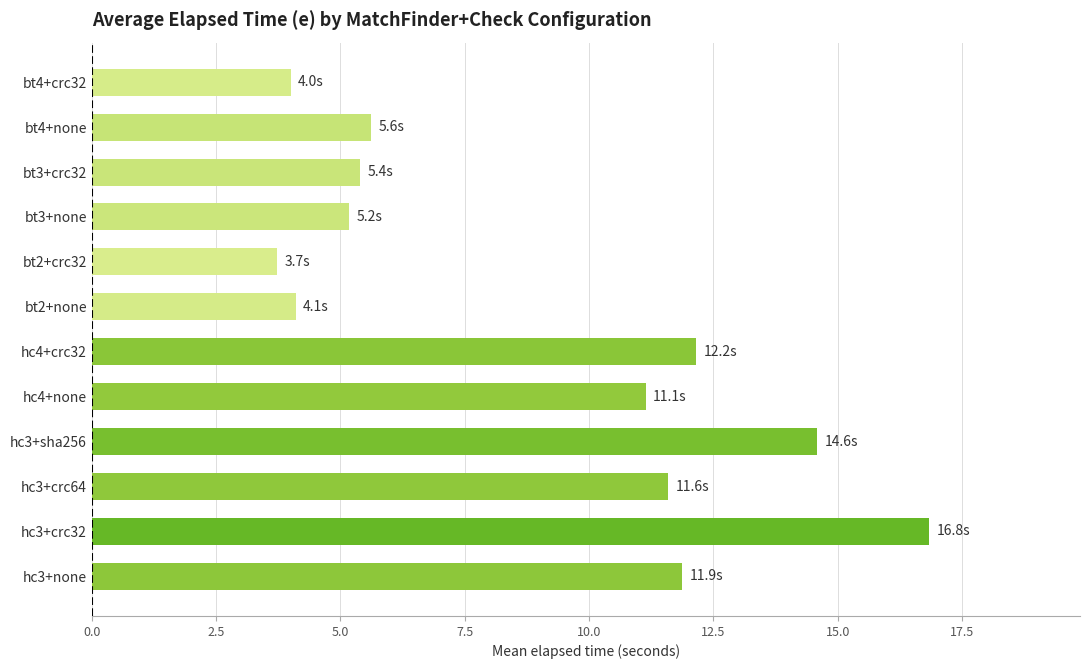

Reading top to bottom, list all the values displayed in this chart.

4.0	5.6	5.4	5.2	3.7	4.1	12.2	11.1	14.6	11.6	16.8	11.9